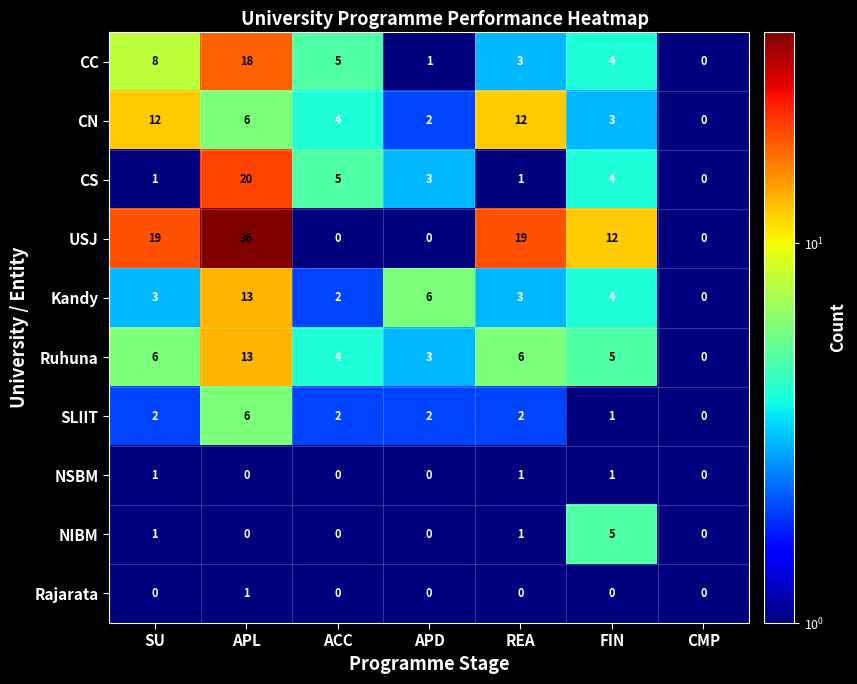

What is the difference between the maximum and minimum values in the CC series?

18